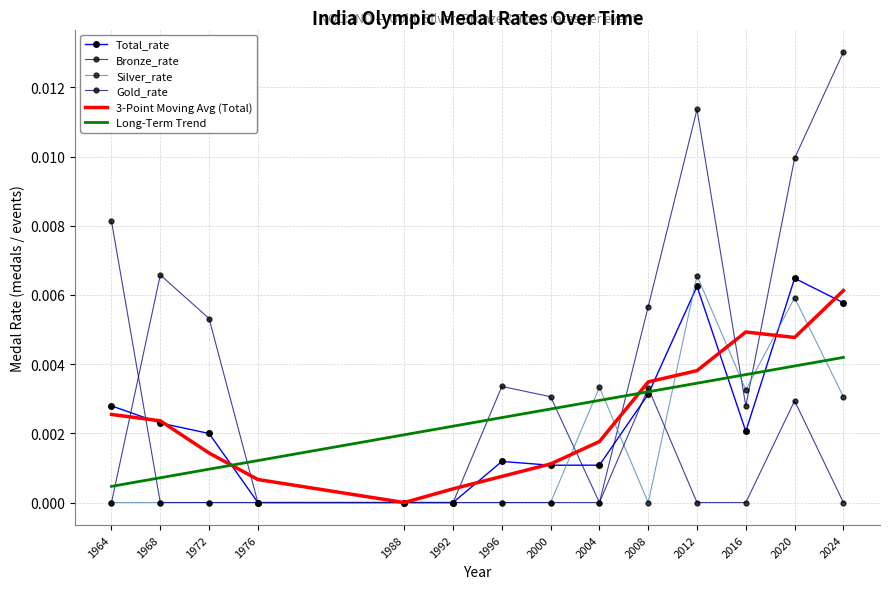

Where is Silver_rate nearest to the value 0?

1964